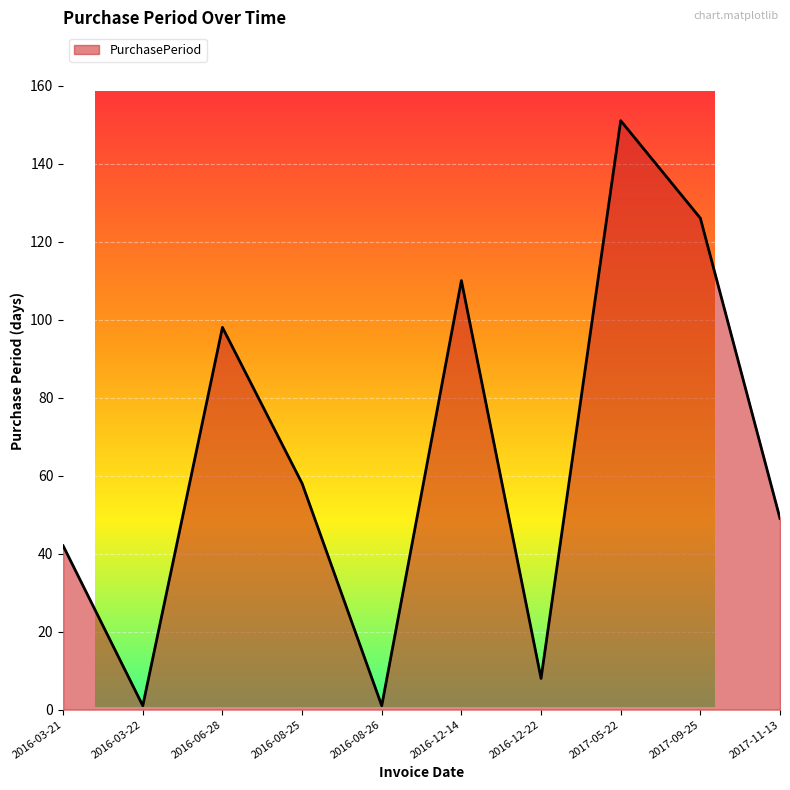

Which category has the highest value across all series?

2017-05-22